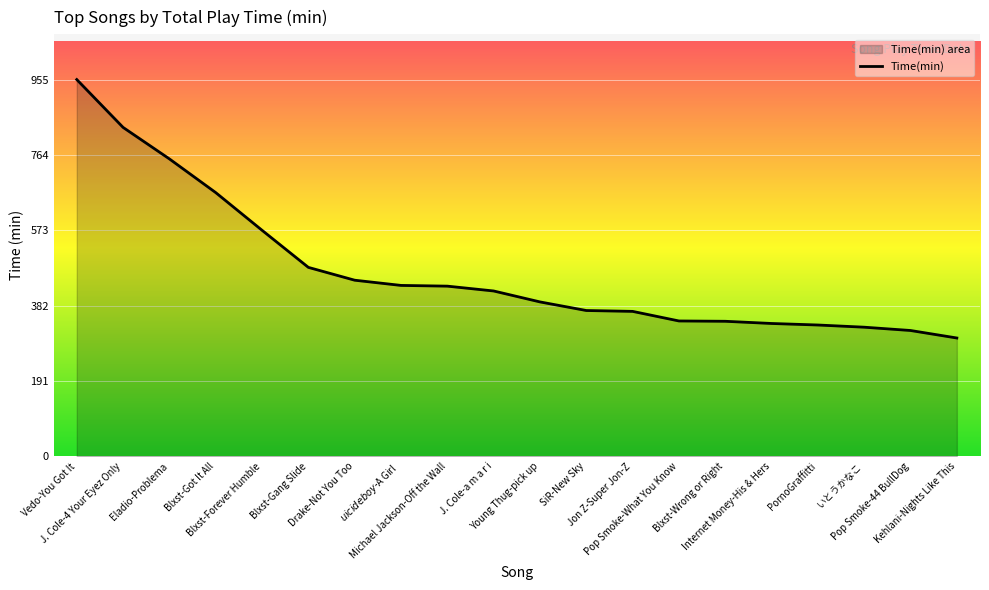

Is it true that the value at Pop Smoke-44 BullDog is 319.1?

True